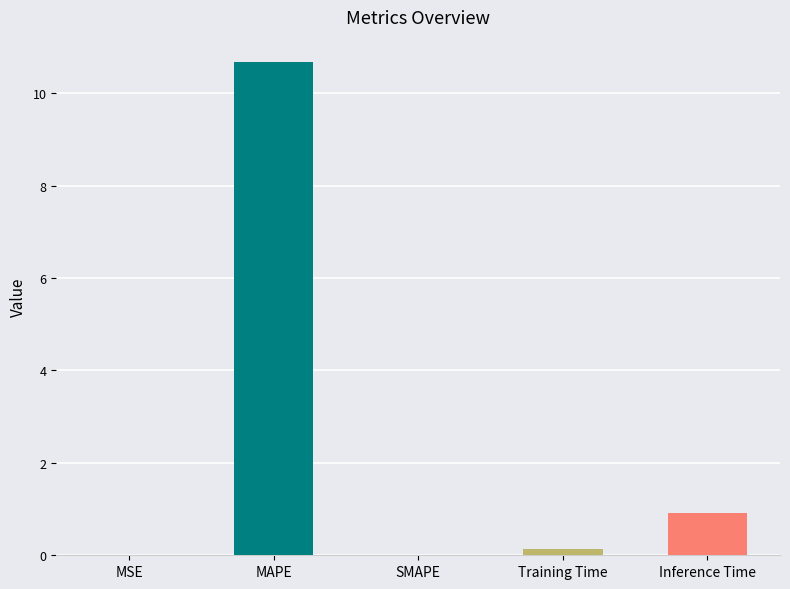

What is the change in value from MSE to MAPE?

+10.7